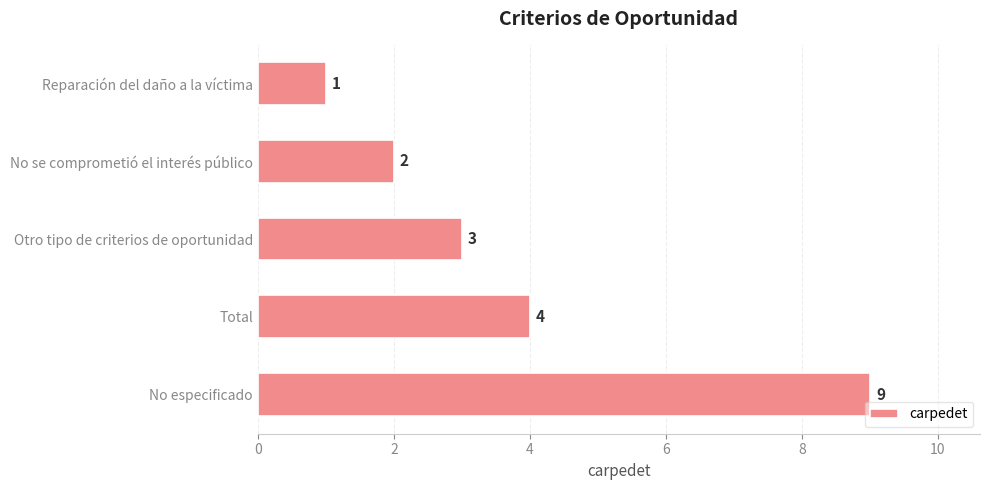

List the labels in order of value, smallest first.

Reparación del daño a la víctima, No se comprometió el interés público, Otro tipo de criterios de oportunidad, Total, No especificado